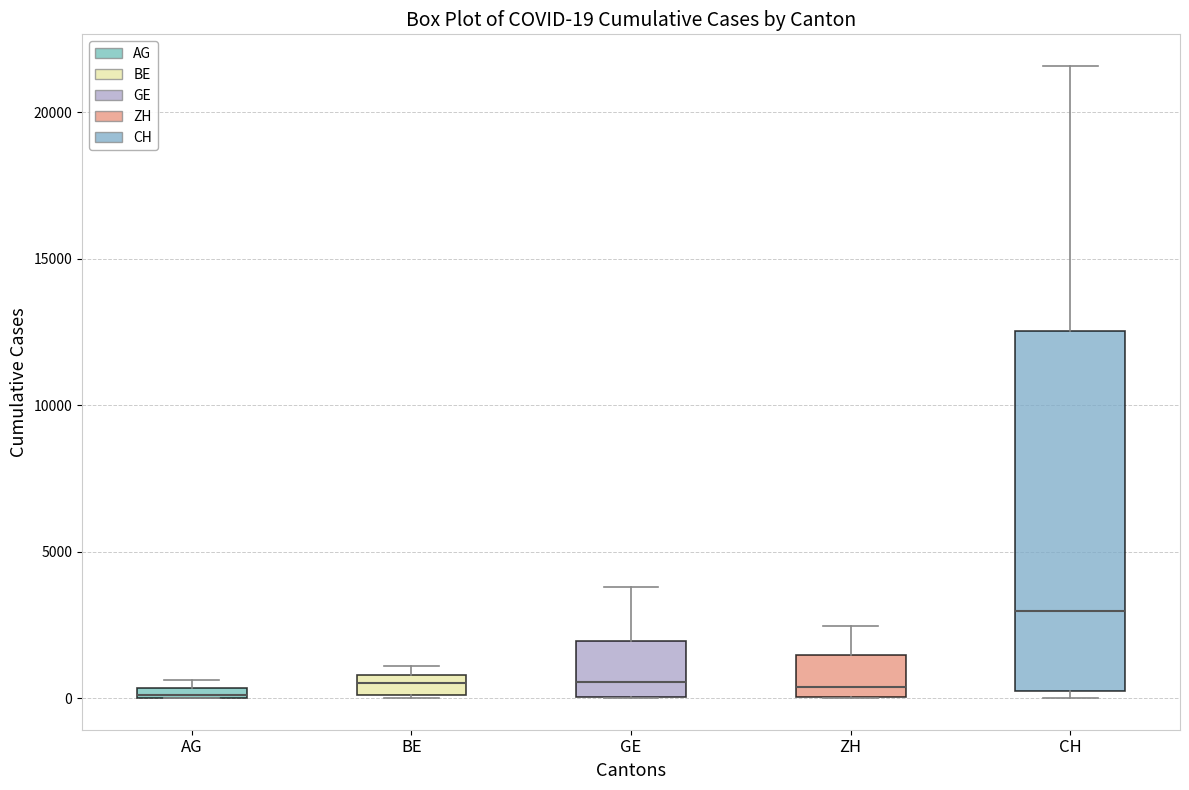

Comparing the boxes themselves (not the whiskers), which one is the tallest?

CH